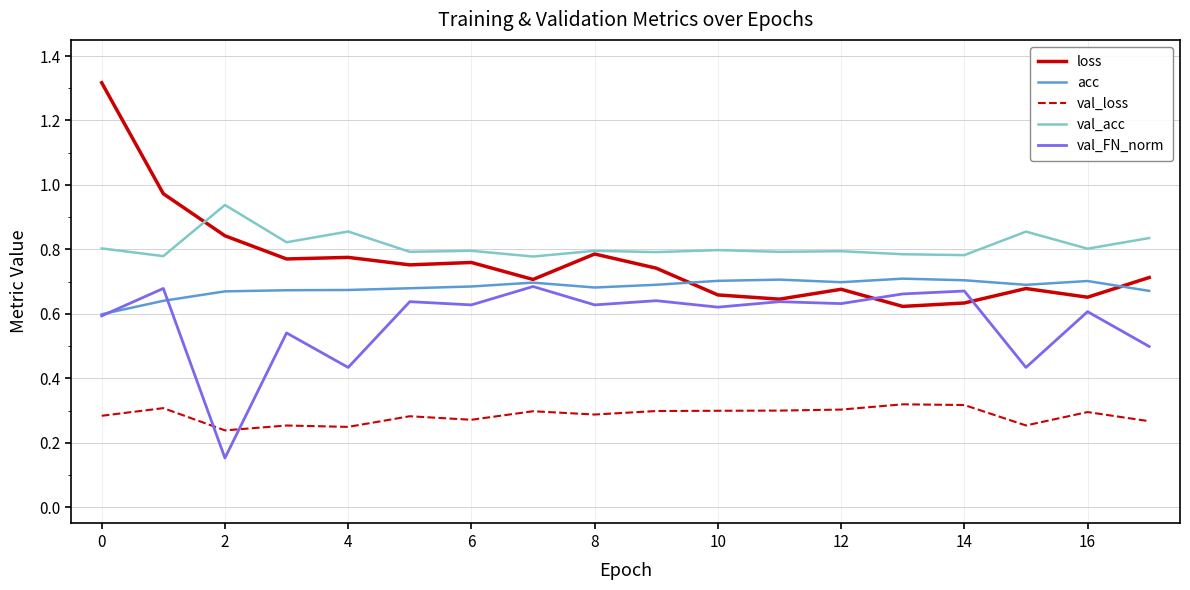

What is the sum of all val_FN_norm values?

10.4